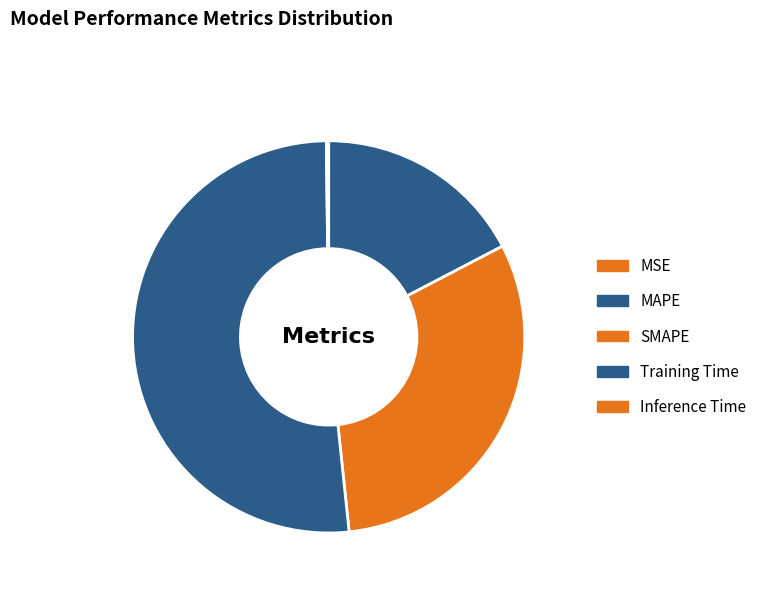

Is the sum of Training Time and MAPE greater than half?

Yes